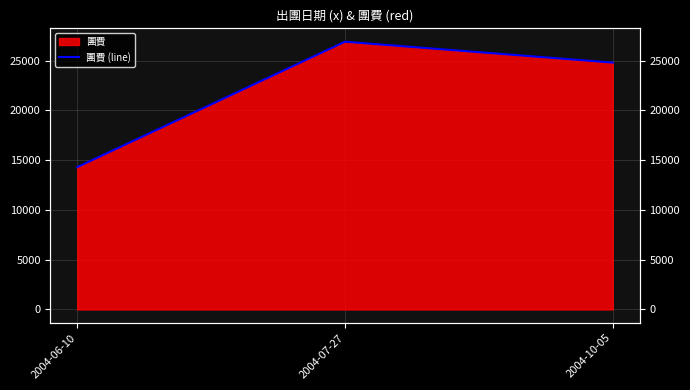

How many data points does each series have?

3